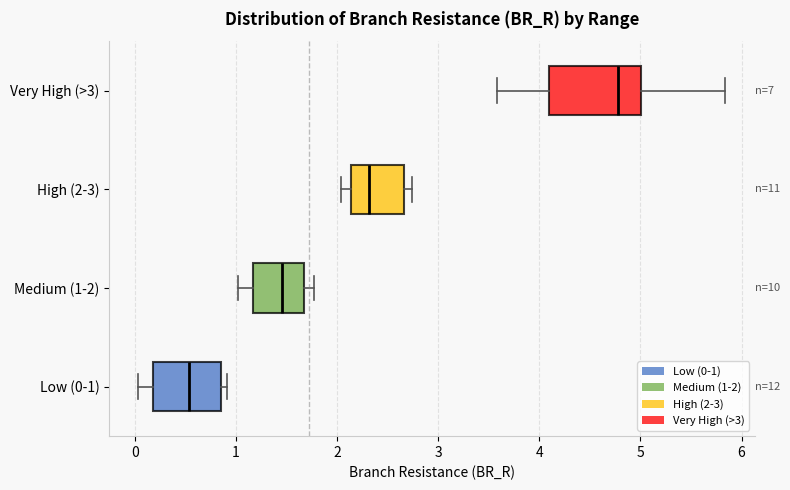

Comparing the boxes themselves (not the whiskers), which one is the widest?

Very High (>3)